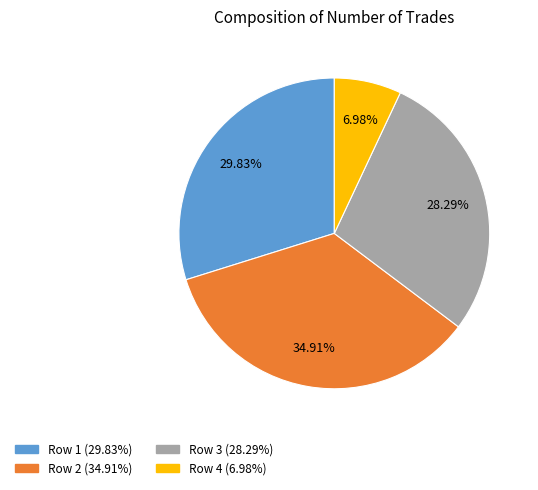

Is there a majority slice in this chart?

No